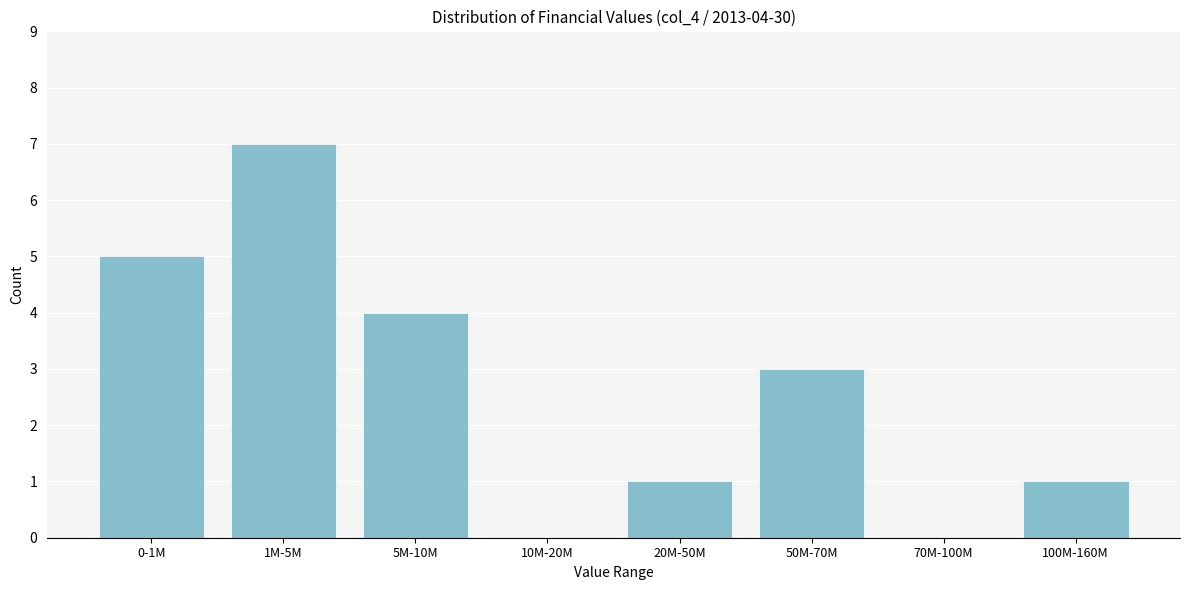

Reading left to right, transcribe all the data shown in this chart.

0-1M=5	1M-5M=7	5M-10M=4	10M-20M=0	20M-50M=1	50M-70M=3	70M-100M=0	100M-160M=1